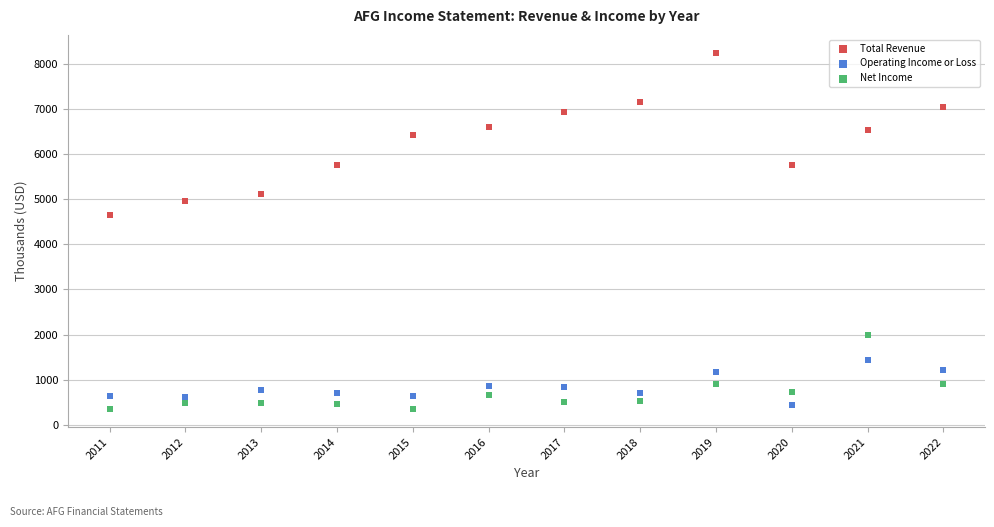

Which series reaches the minimum Y coordinate?

Net Income